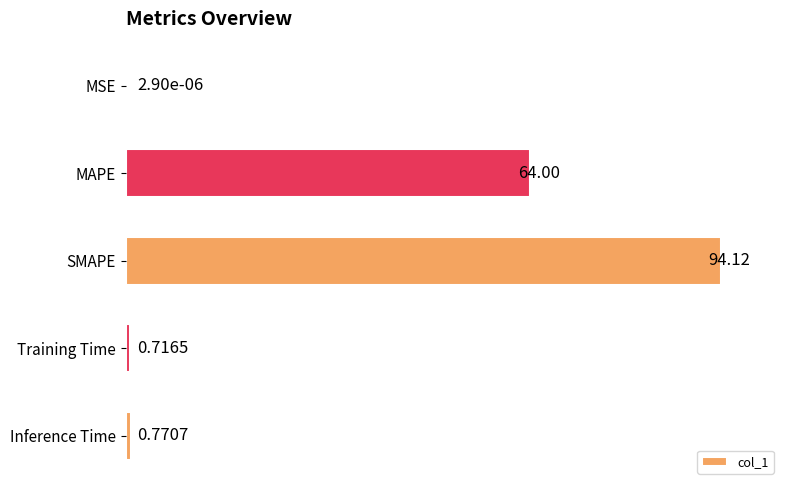

Which has a higher value, MSE or SMAPE?

SMAPE